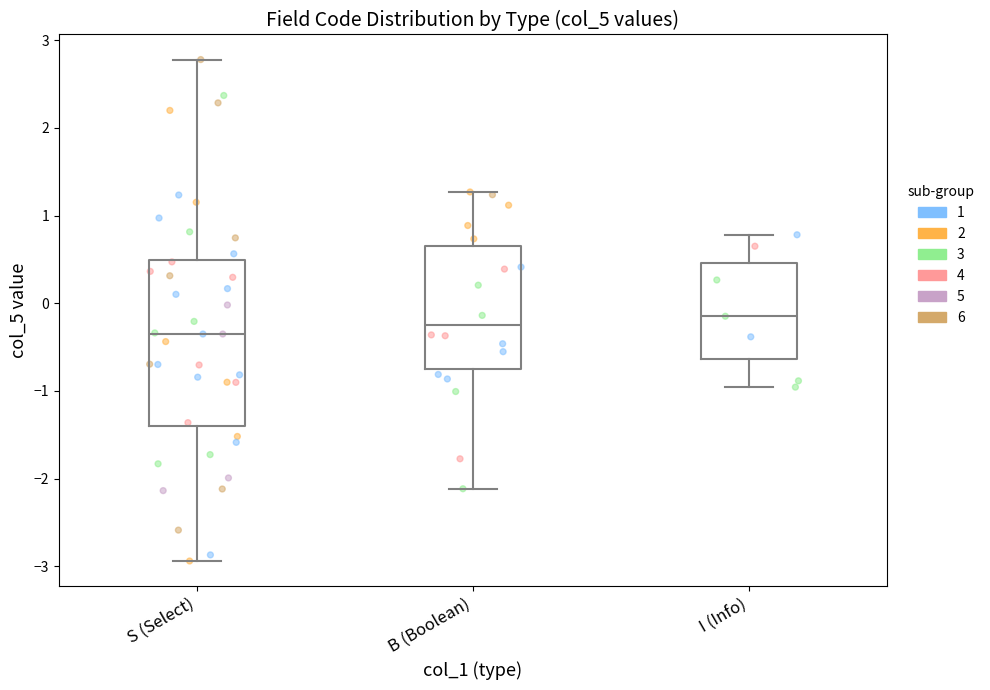

Where does the lower whisker of the box for S (Select) end on the y-axis? The values are not printed on the chart, so give them approximately, as read against the axis.

-2.9